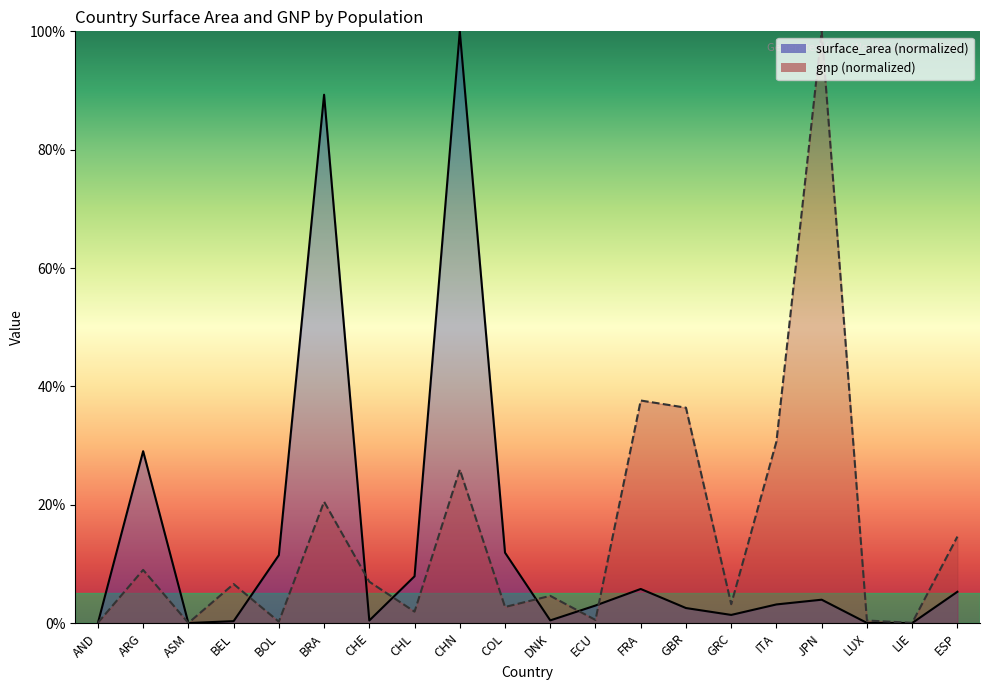

At how many categories does at least one series exceed 45?

3